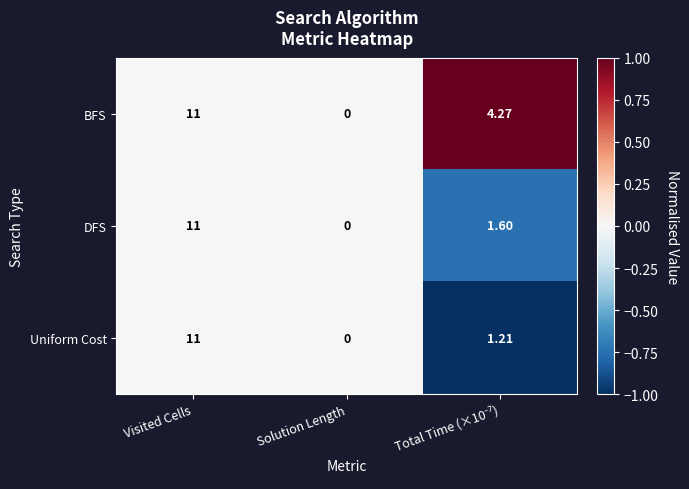

Which label corresponds to the largest value in the chart?

Visited Cells